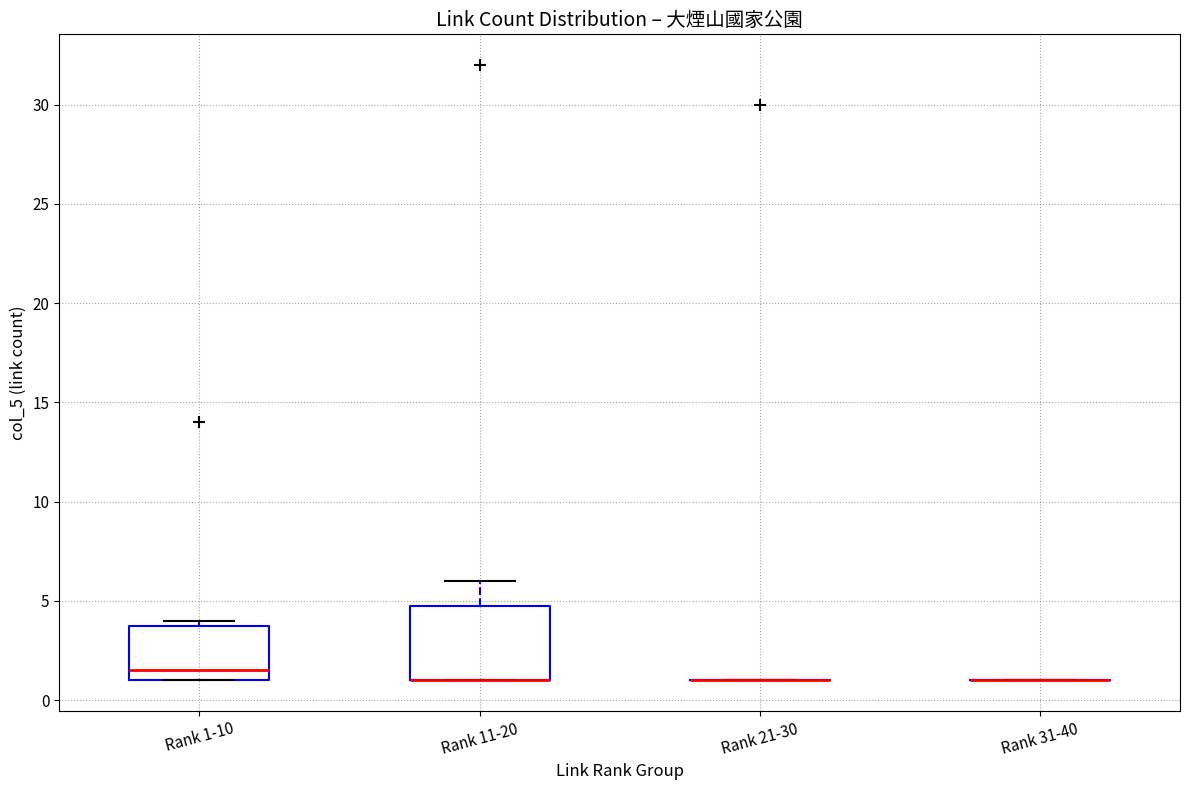

Comparing the boxes themselves (not the whiskers), which one is the tallest?

Rank 11-20